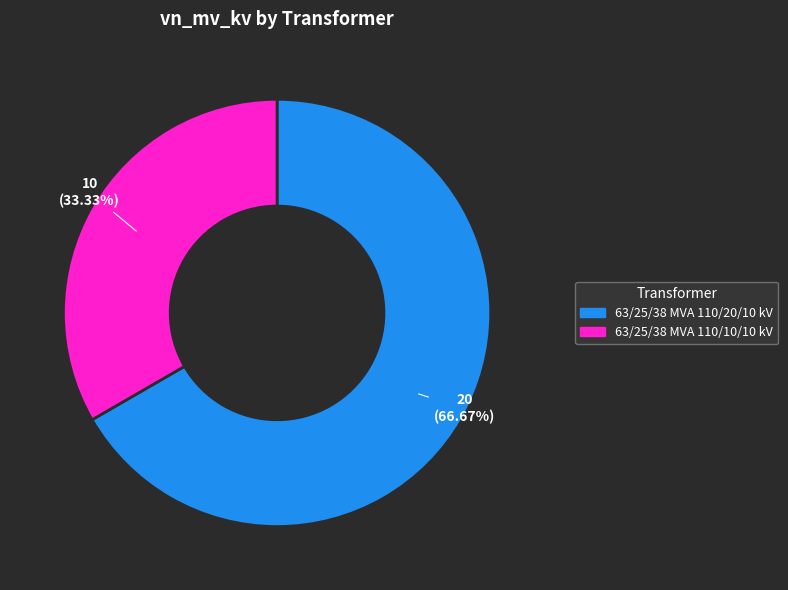

Count the number of slices in the pie.

2